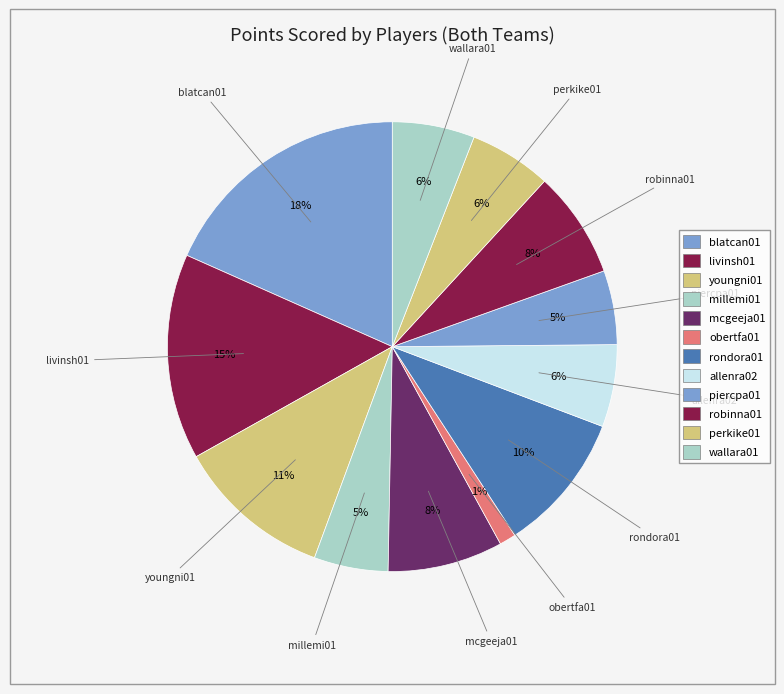

To the nearest percent, what percentage of the pie is piercpa01?

5%